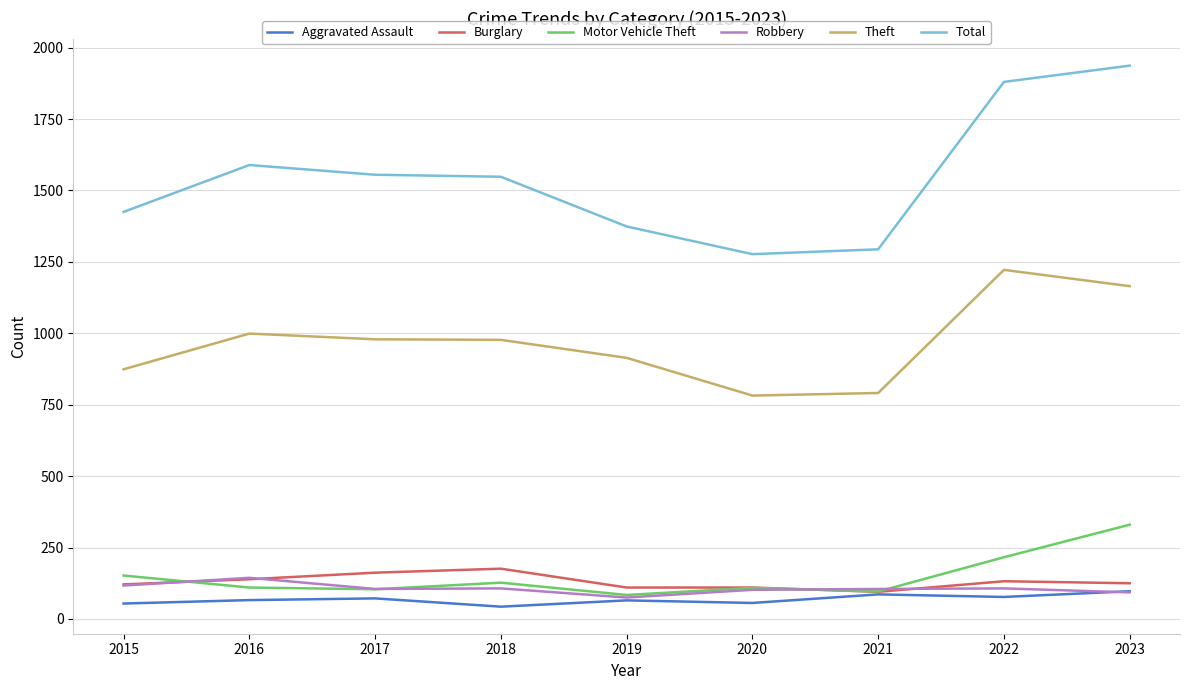

True or false: Total and Aggravated Assault intersect in this chart.

False